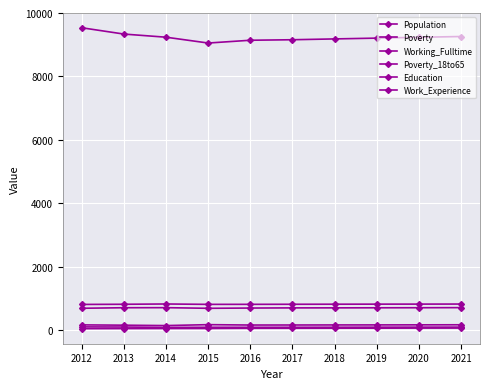

Reading right to left, list all the values displayed in this chart.

Population: 9259	9234	9208	9183	9157	9141	9053	9237	9336	9535
Poverty: 163	161	159	158	156	155	167	138	150	160
Working_Fulltime: 59	58	56	55	53	52	46	45	43	40
Poverty_18to65: 89	88	87	85	84	83	84	80	92	96
Education: 704	701	699	697	696	691	683	703	701	684
Work_Experience: 817	815	814	812	810	808	807	819	810	805